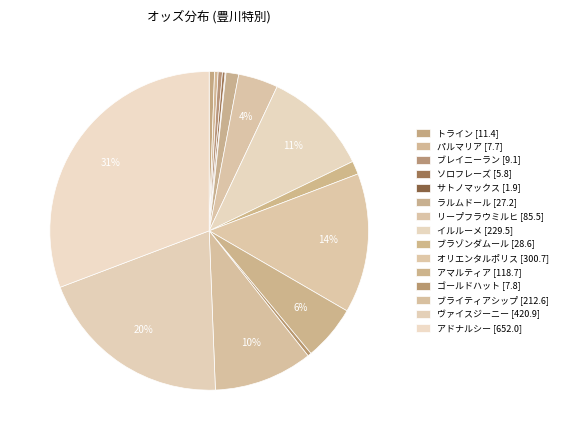

What is the ratio of the value at ブラゾンダムール to the value at リープフラウミルヒ?

0.3